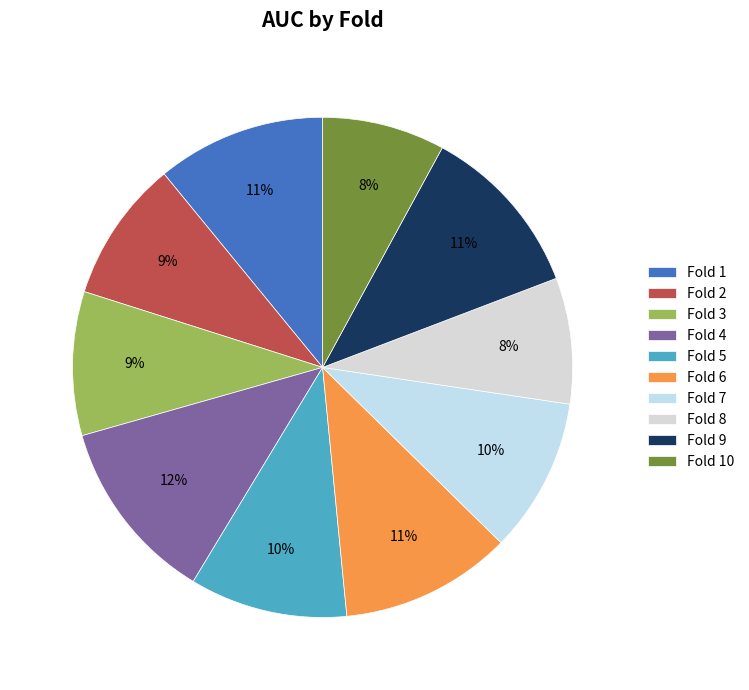

What is the smallest slice in the pie chart?

Fold 10